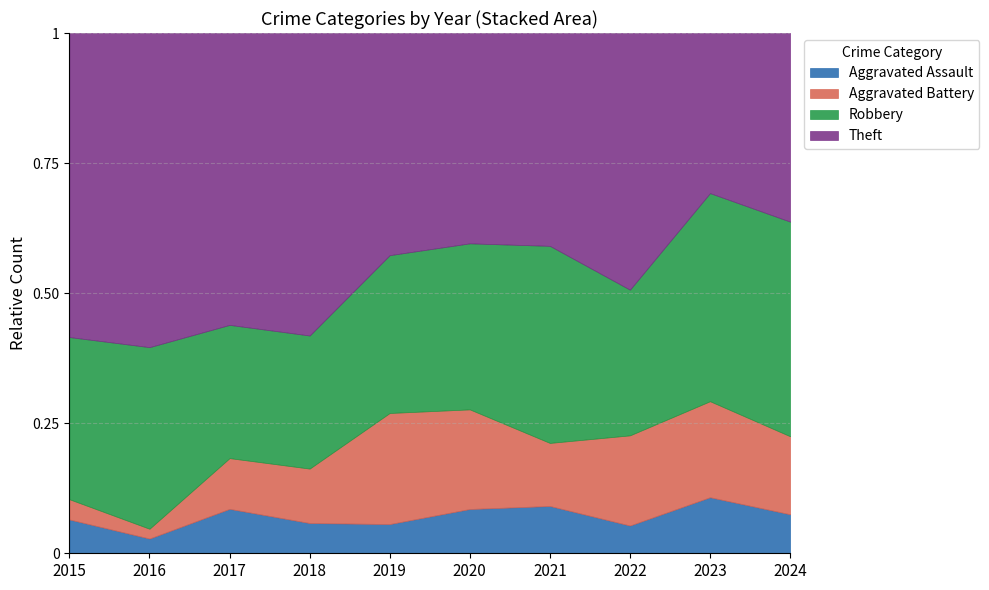

What is the total value across all series at 2020?

1.0